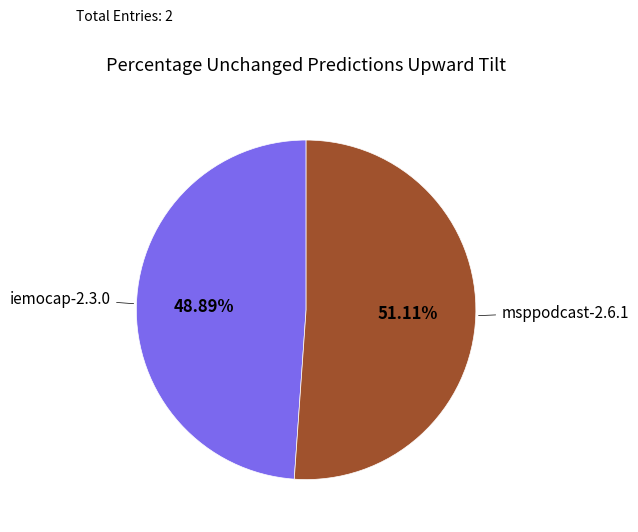

Is there any slice that represents more than half of the pie?

Yes